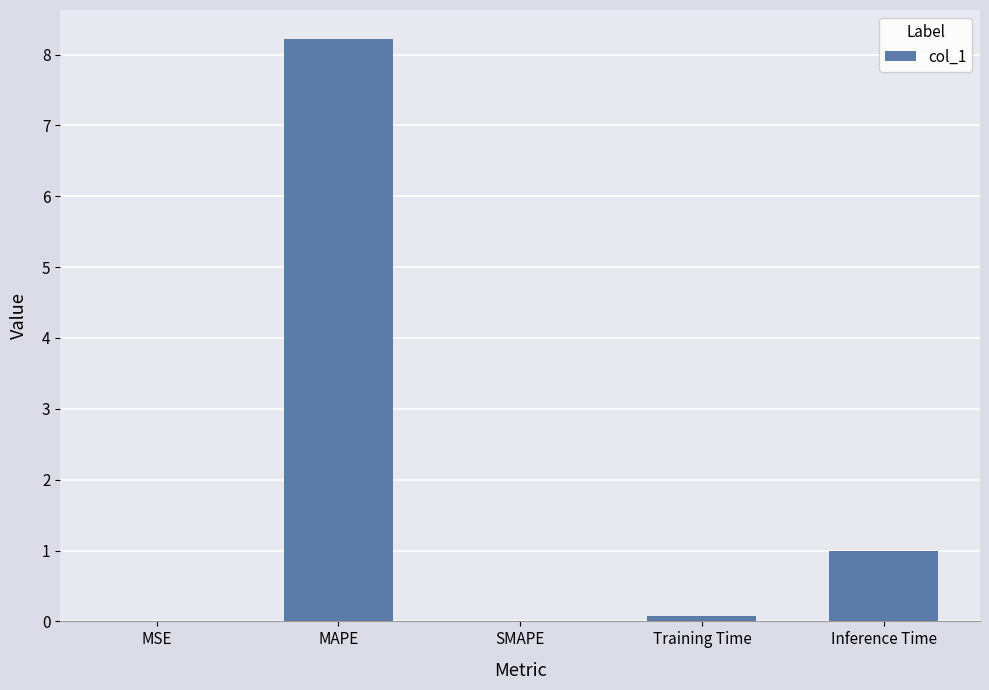

What is the maximum value shown in the chart?

8.2